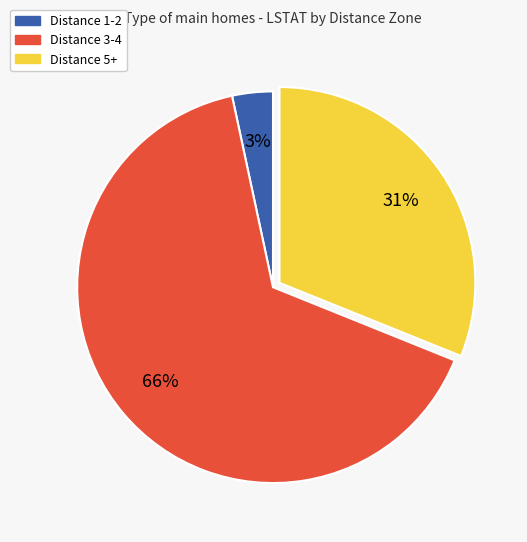

True or false: Distance 3-4 accounts for 54% of the total.

False